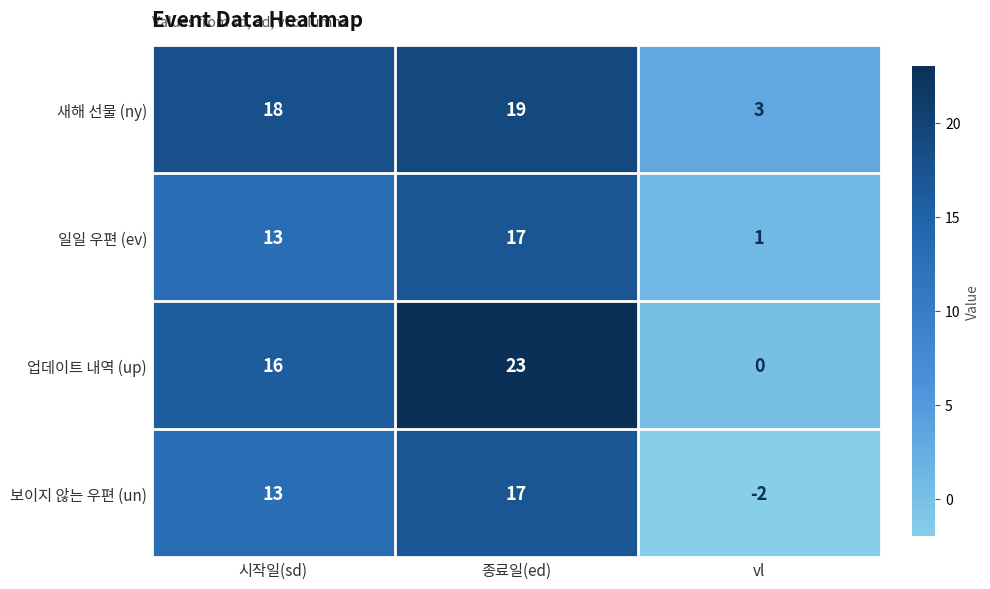

What is the maximum value shown in the chart?

23